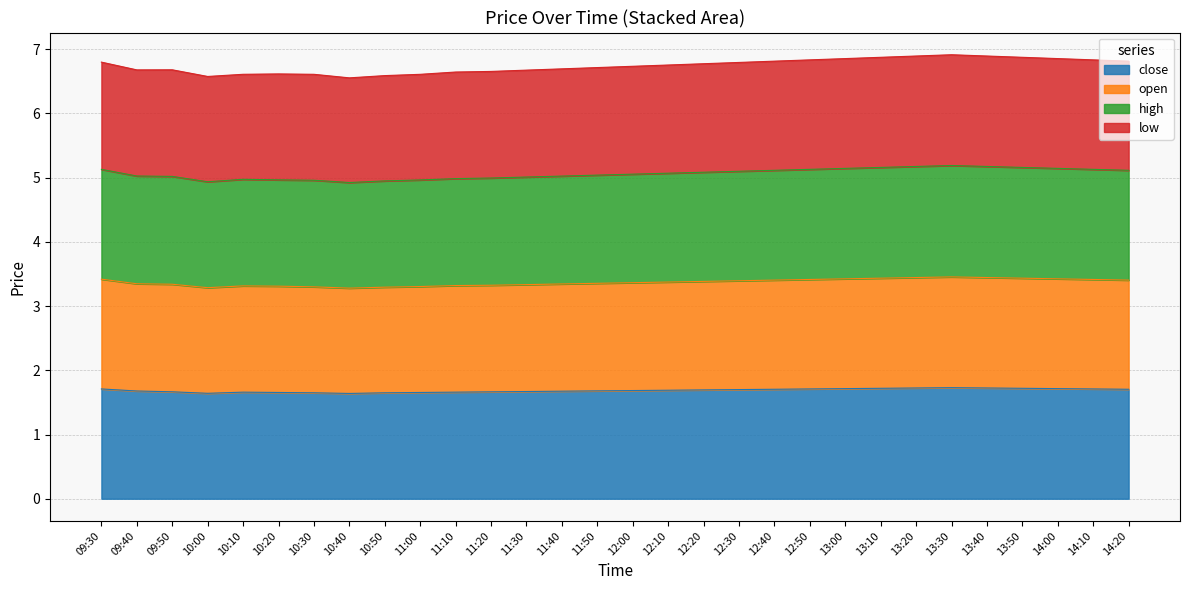

What is the average value of the close series?

1.7